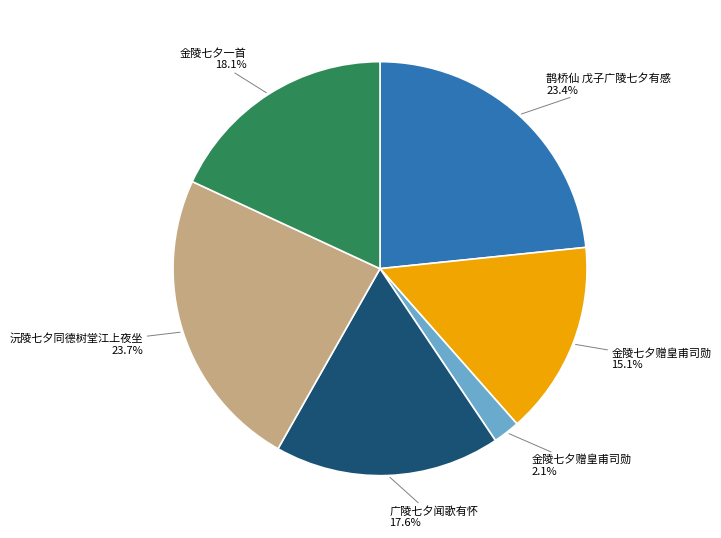

Is there a majority slice in this chart?

No